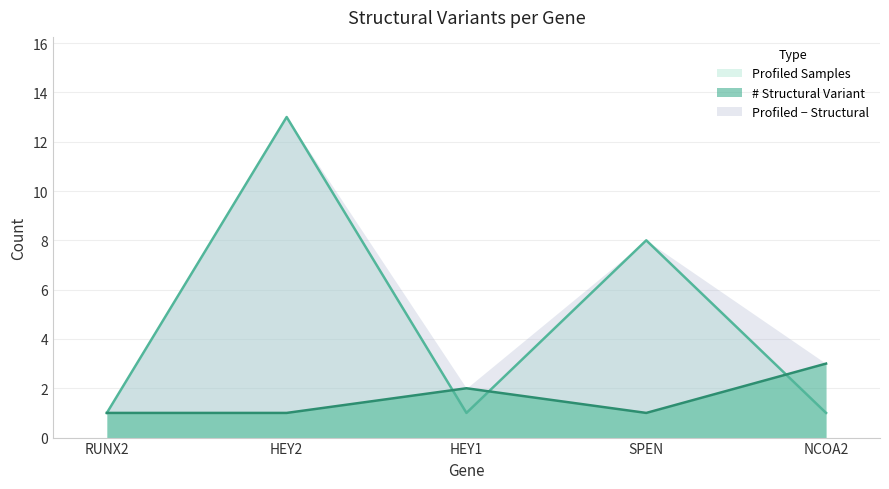

Which series ends up on top after the final intersection of # and Profiled Samples?

#